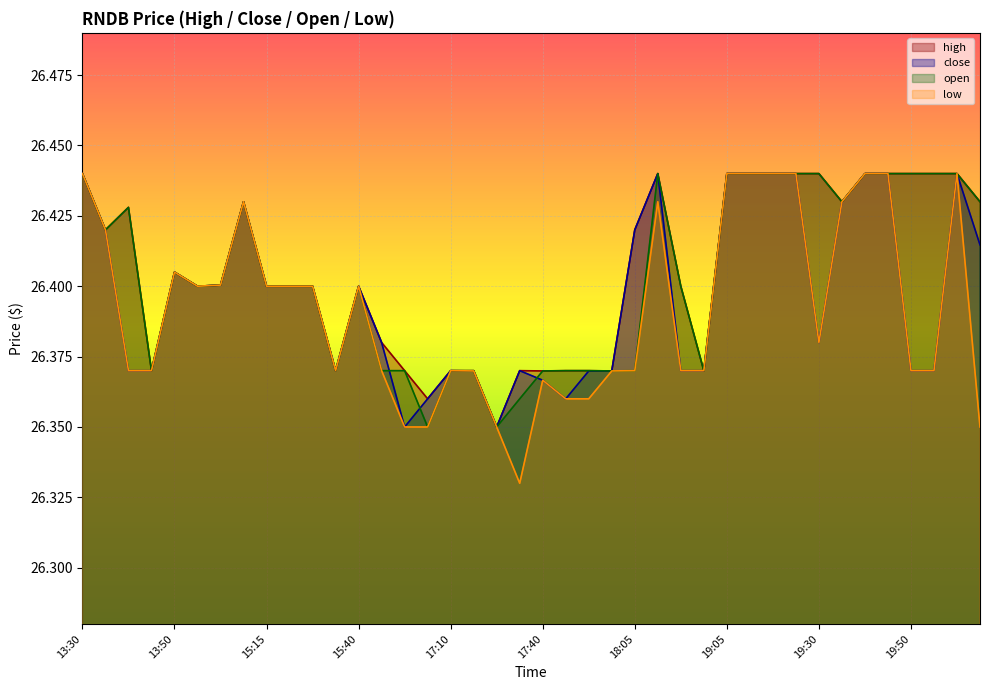

True or false: close and low cross at least once.

False